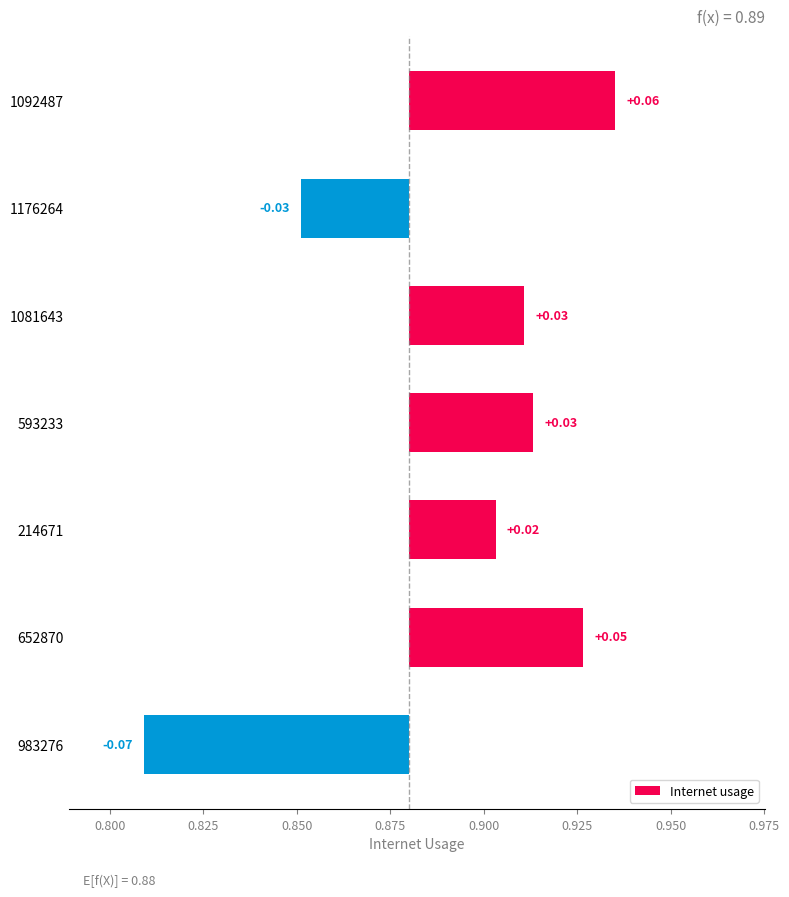

The chart shows a value of 0.0 at 0.825. True or false?

True